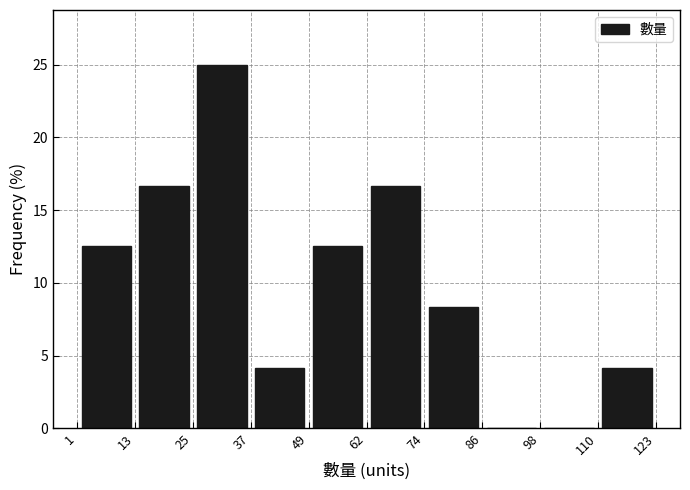

Which range on the x-axis has the tallest bar?

25 to 37